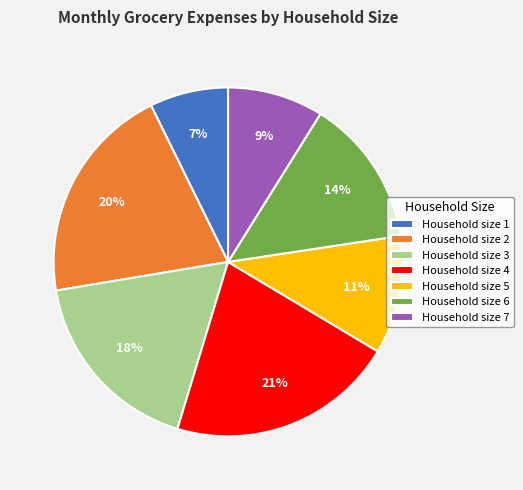

Is it true that Household size 1 is 7% of the pie?

True